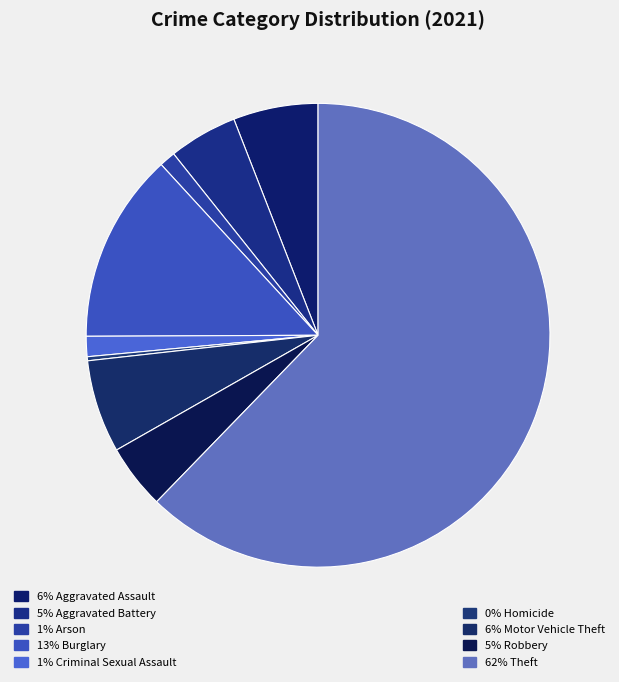

Count the number of slices in the pie.

9